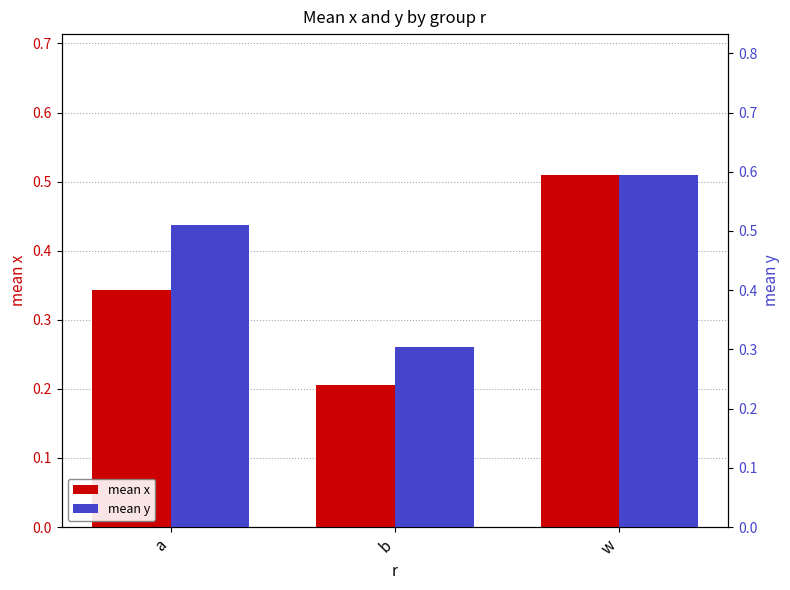

Is the value of mean y at b greater than the value of mean x at b?

Yes